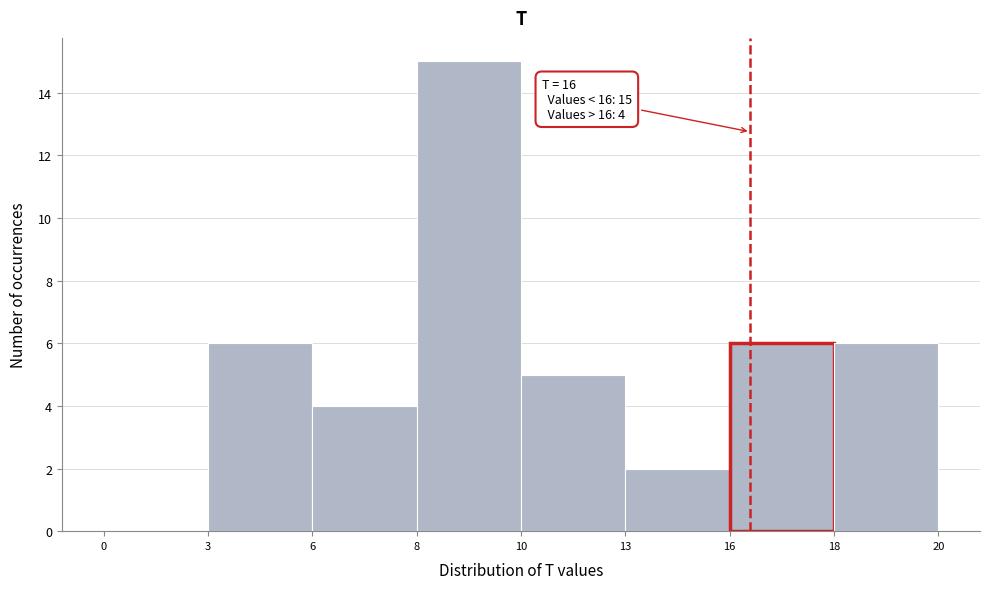

Reading left to right, transcribe all the data shown in this chart.

0=0	3=6	6=4	8=15	10=5	13=2	16=6	18=6